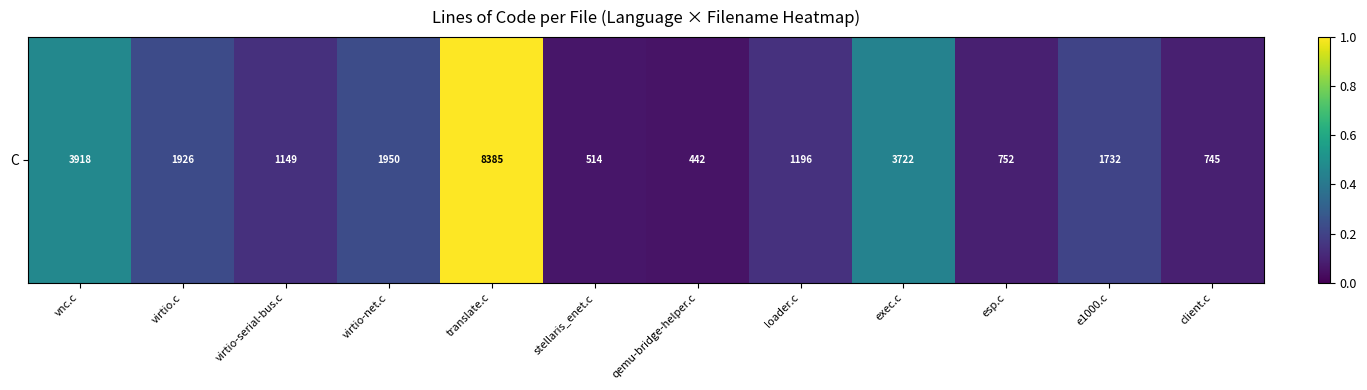

Count the number of categories in the chart.

12